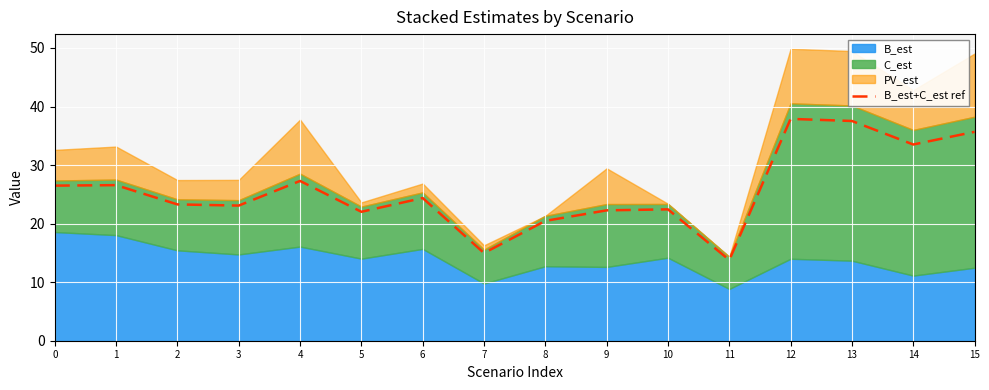

The chart shows a value of 25.1 at 13. True or false?

False